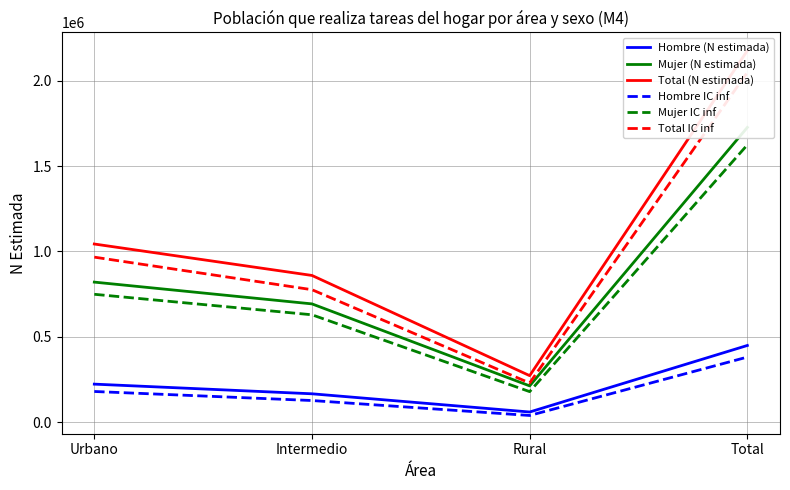

Rank the categories by Total IC inf value from highest to lowest.

Total, Urbano, Intermedio, Rural